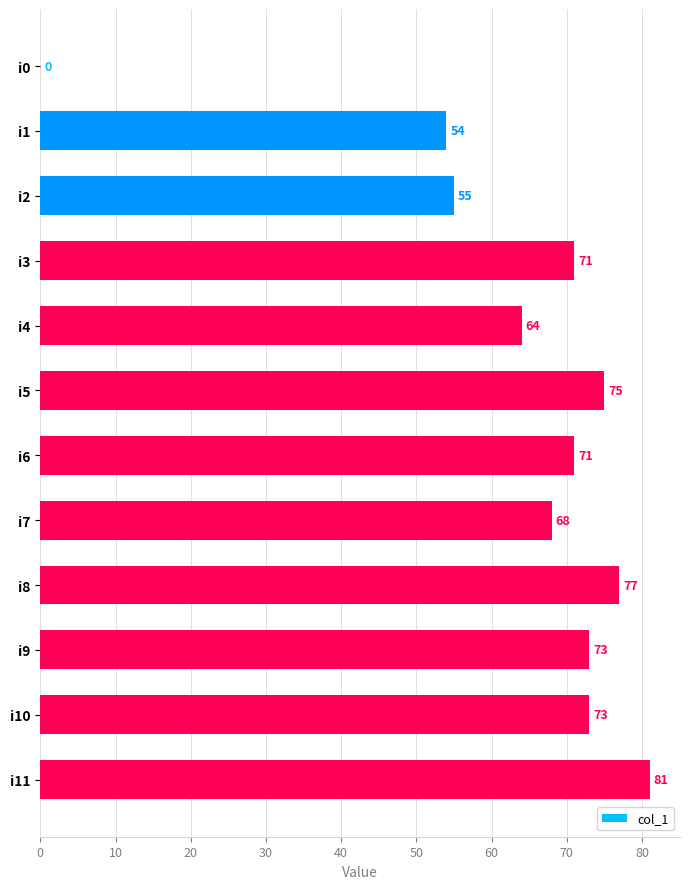

How many categories are shown in the chart?

12